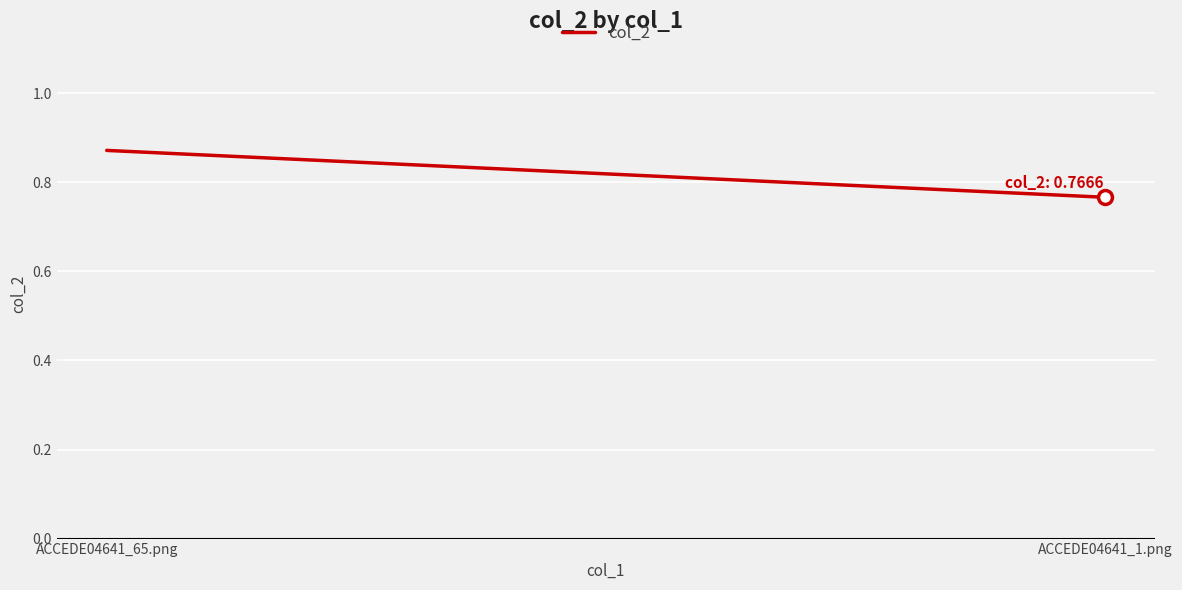

List the labels in order of value, largest first.

ACCEDE04641_65.png, ACCEDE04641_1.png